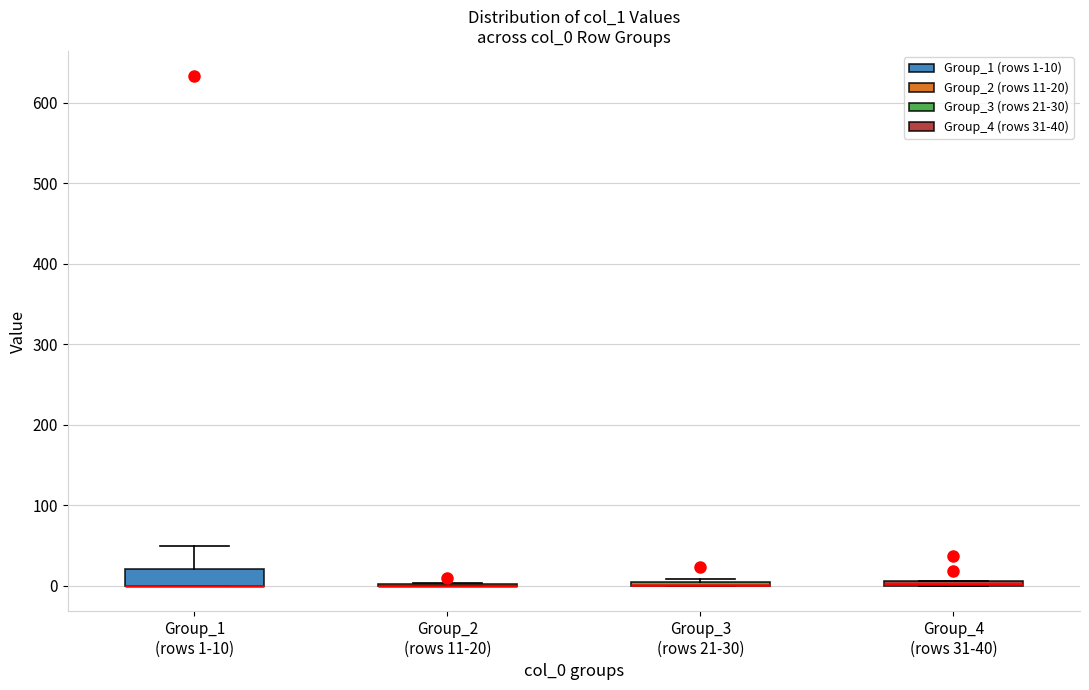

Comparing the boxes themselves (not the whiskers), which one is the tallest?

Group_1 (rows 1-10)